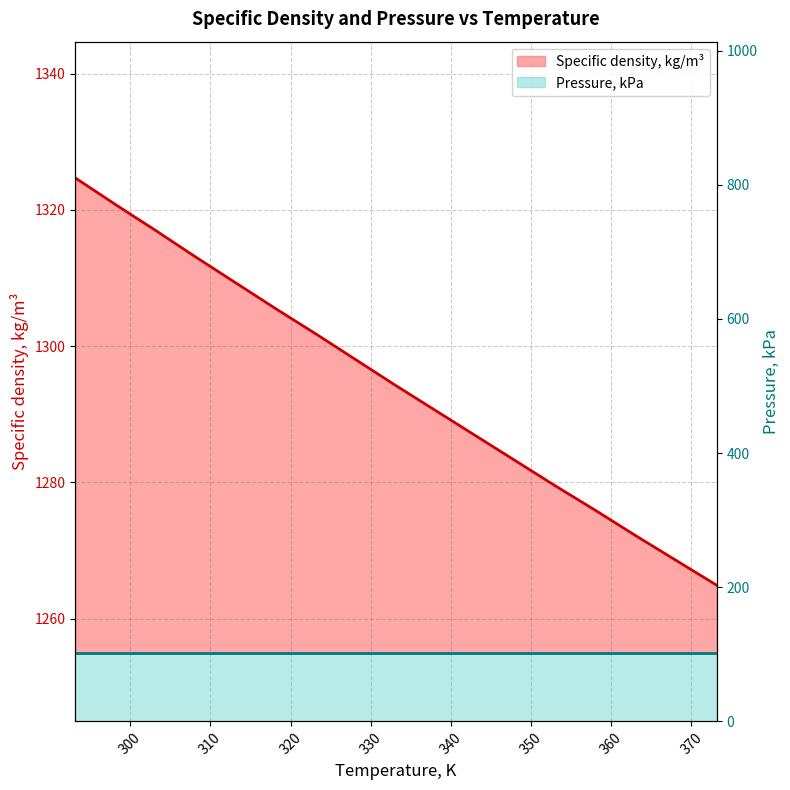

What is the maximum value shown in the chart?

1324.7